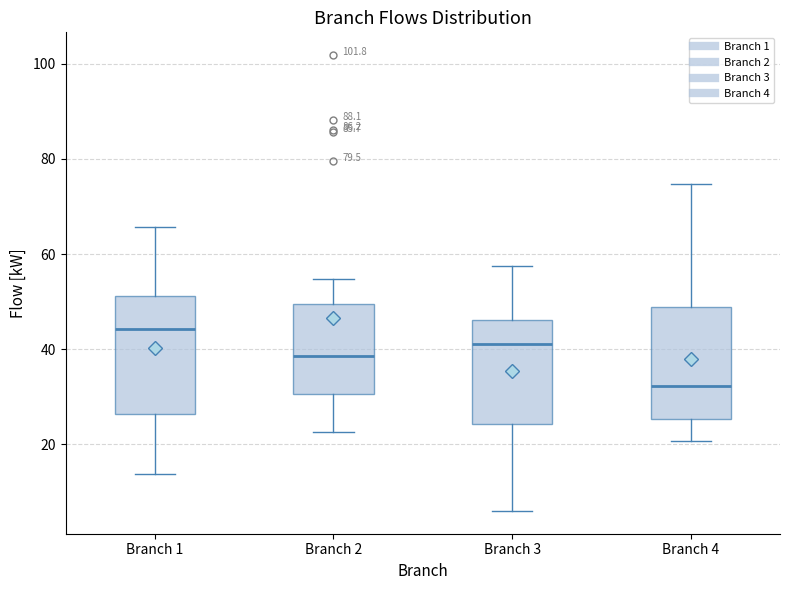

Which box's median line is the lowest?

Branch 4